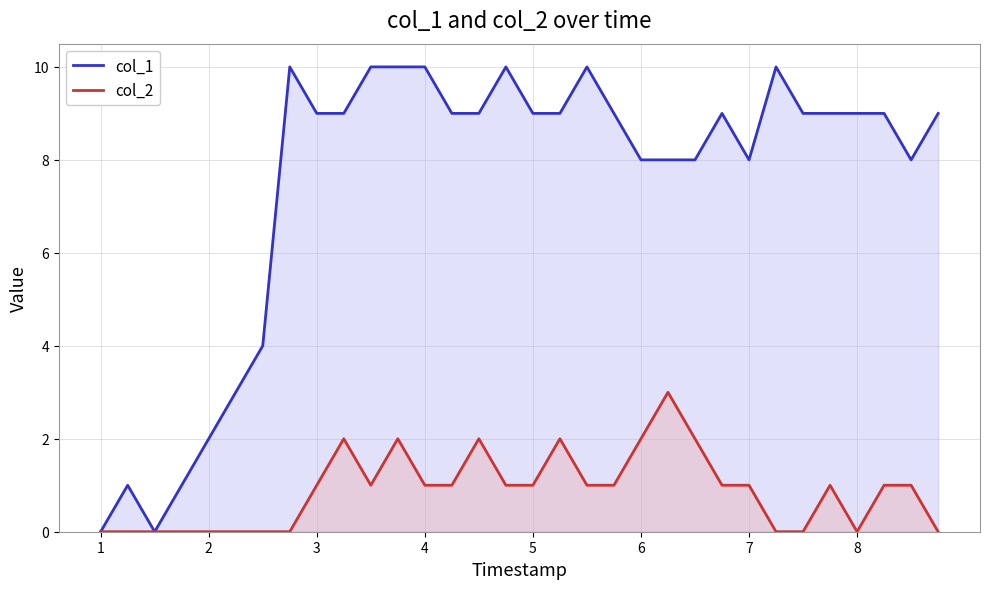

Which series has the widest spread of values?

col_1